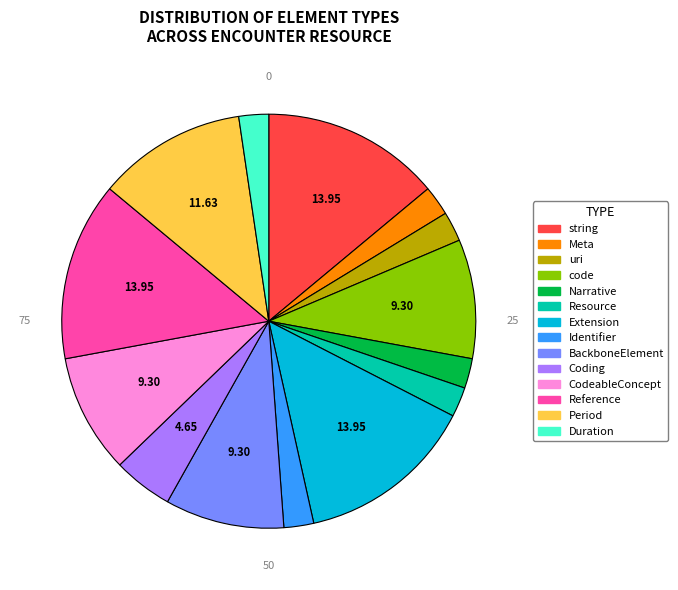

Count the number of slices in the pie.

14